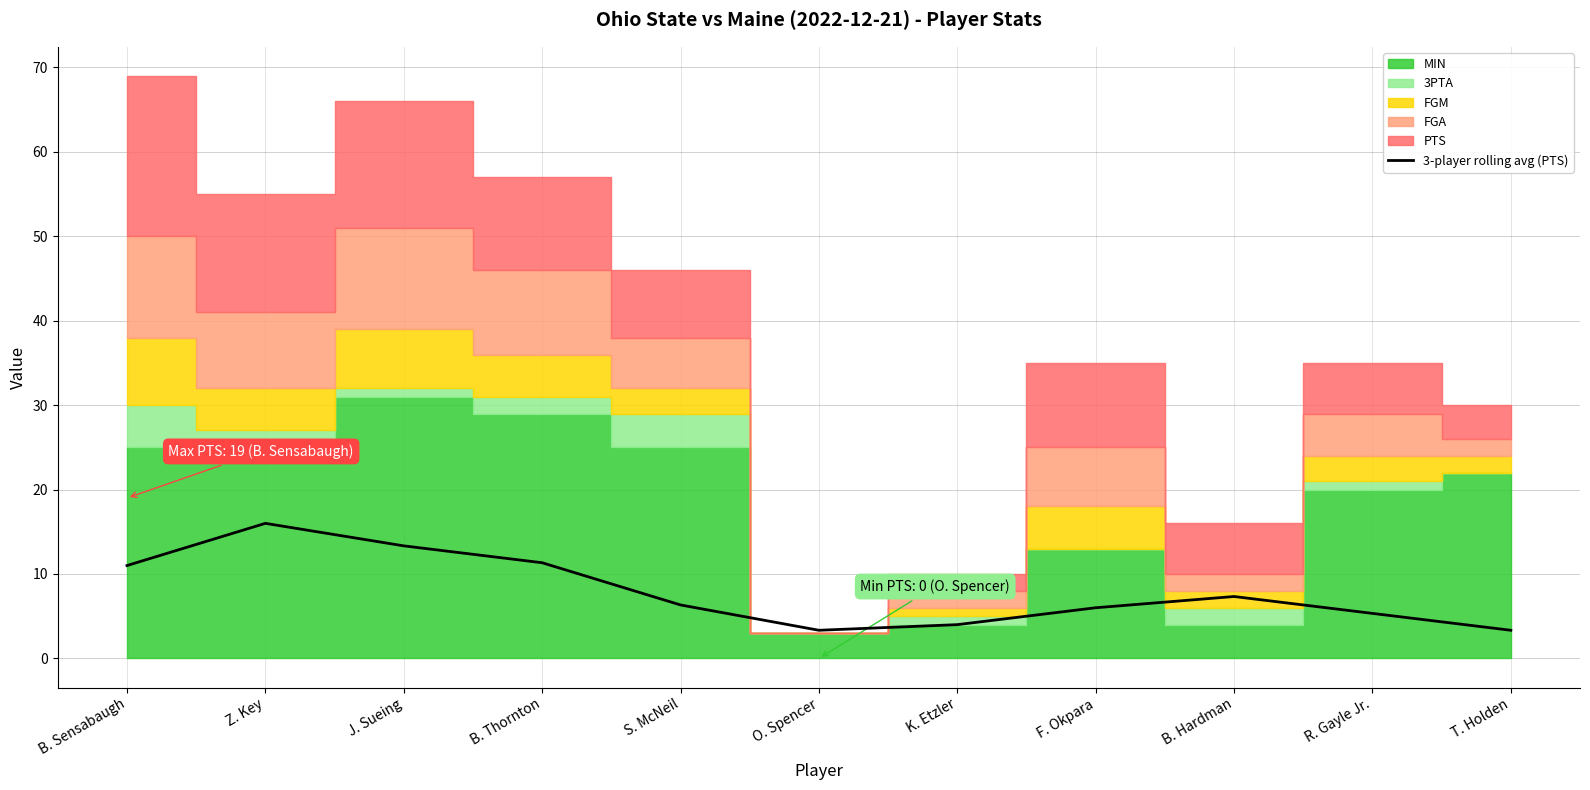

Where is the first local maximum?

Z. Key